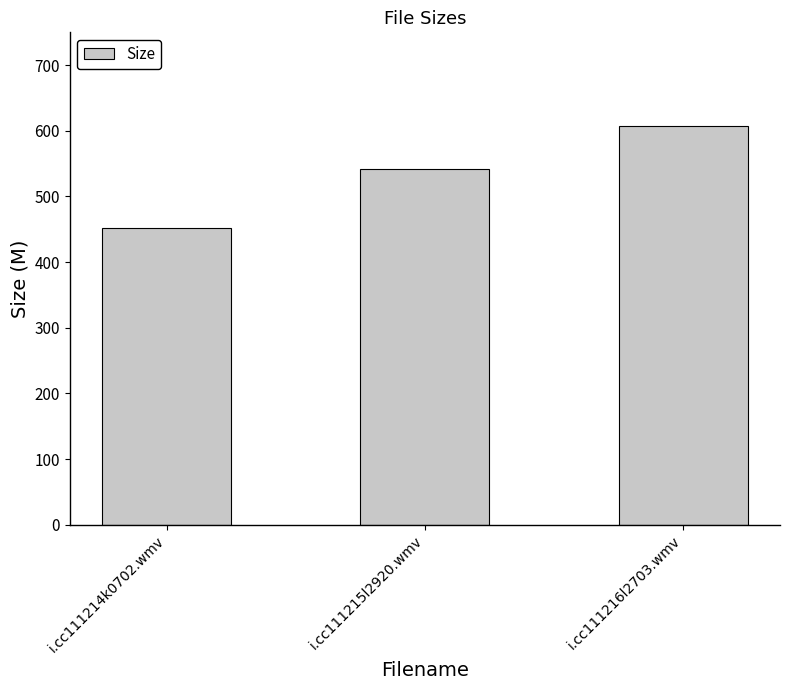

What is the change in value from i.cc111215l2920.wmv to i.cc111216l2703.wmv?

+65.4